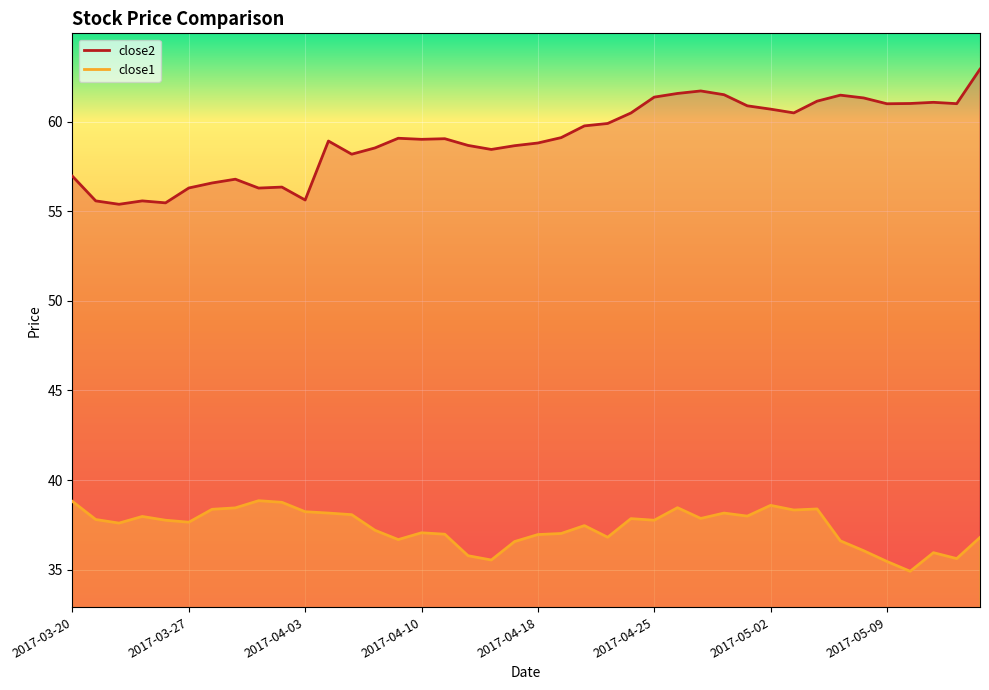

How many interior local valleys does the close2 series have?

10